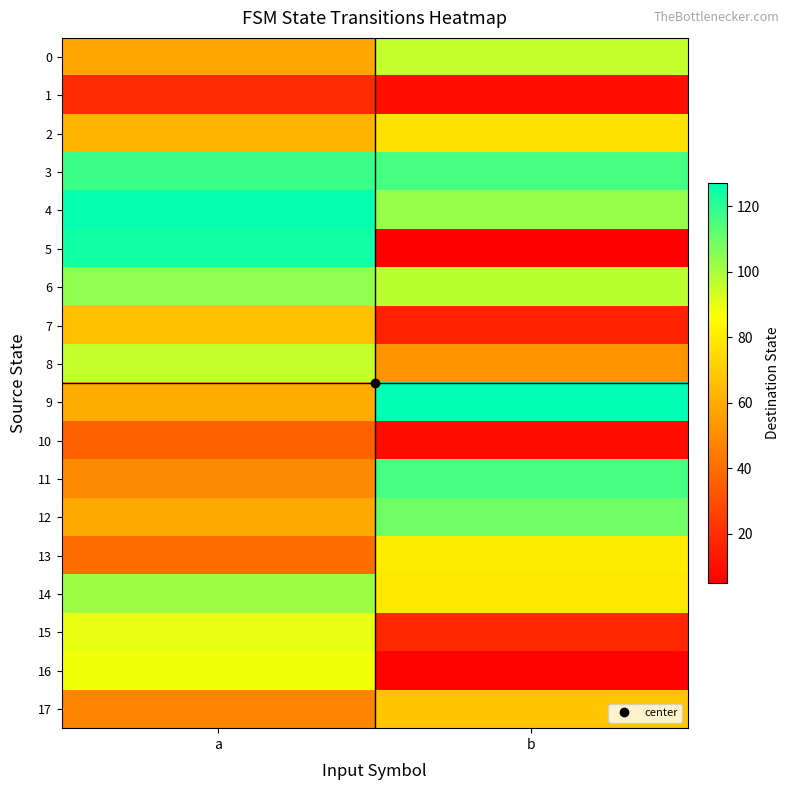

Rank the series by their maximum value, from lowest to highest.

1, 10, 7, 17, 2, 13, 16, 15, 0, 8, 14, 6, 12, 11, 3, 5, 4, 9